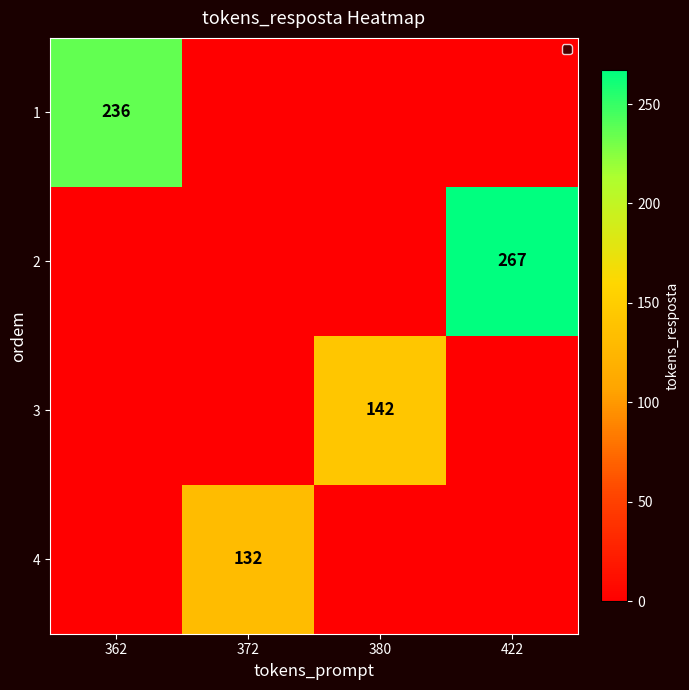

The 3 series shows 77 at 380. True or false?

False